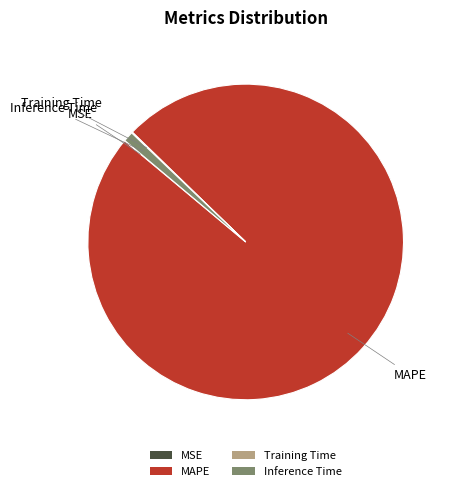

What is the largest slice in the pie chart?

MAPE